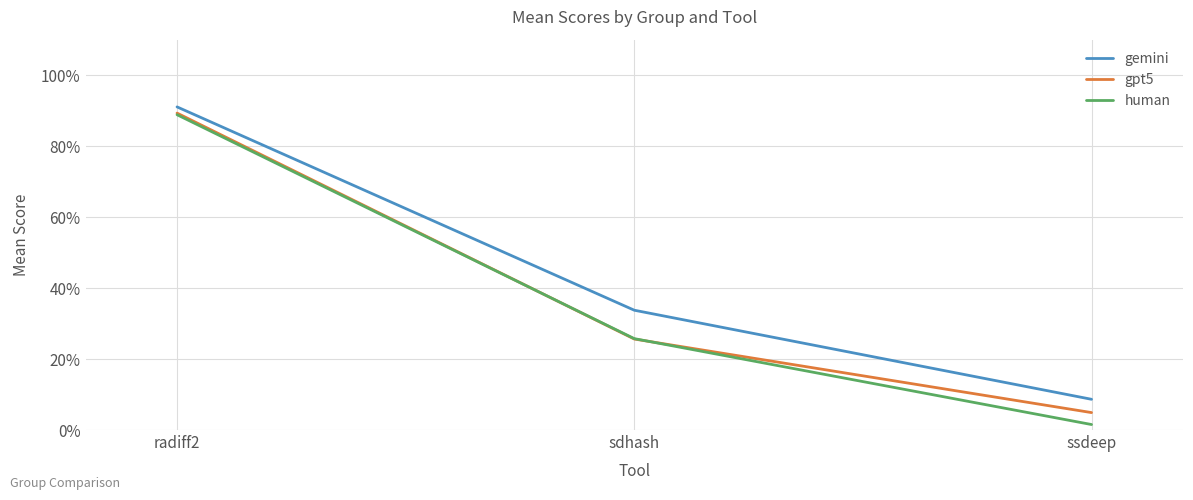

What are all the series names shown in the legend?

gemini, gpt5, human